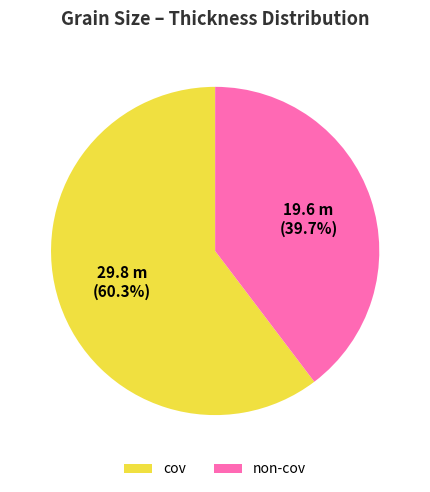

Is cov the majority of the pie?

Yes